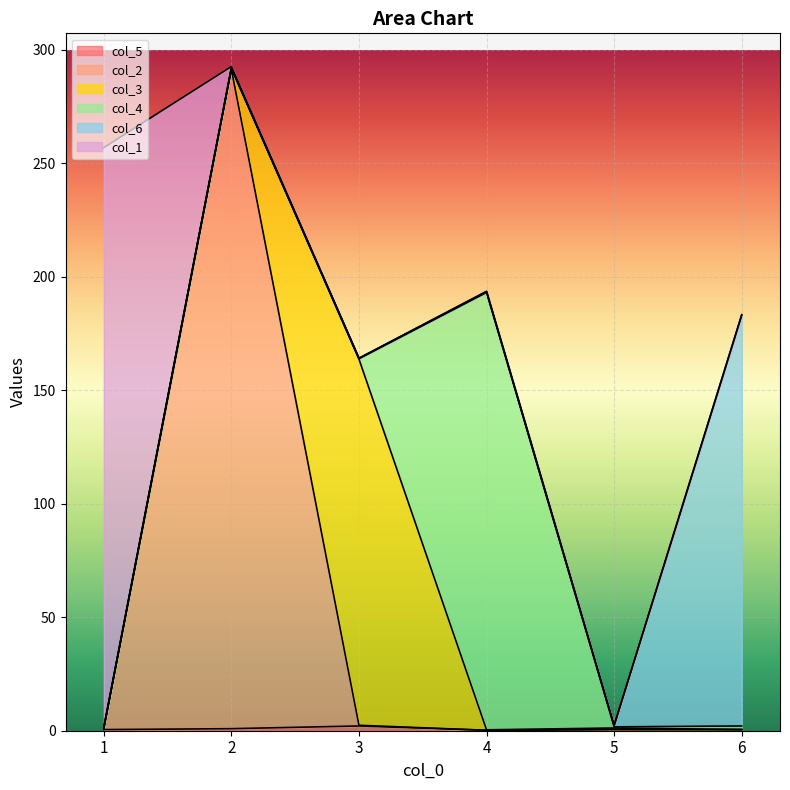

Rank the categories by col_2 value from lowest to highest.

4, 6, 5, 3, 1, 2